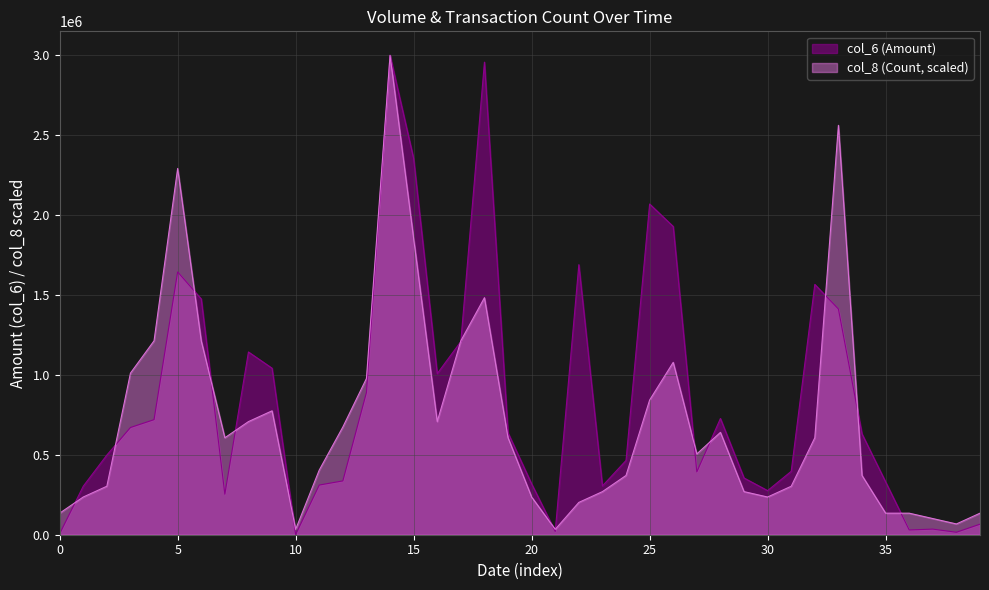

How many lines are shown in the chart?

2